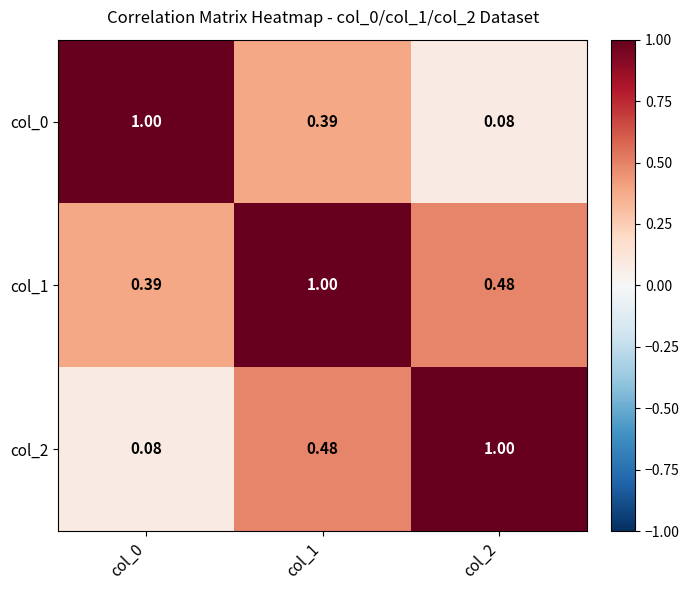

Is the value of col_2 at col_1 greater than the value of col_0 at col_2?

Yes